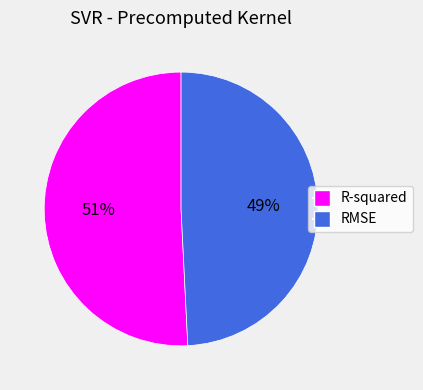

To the nearest percent, what portion does R-squared represent?

51%